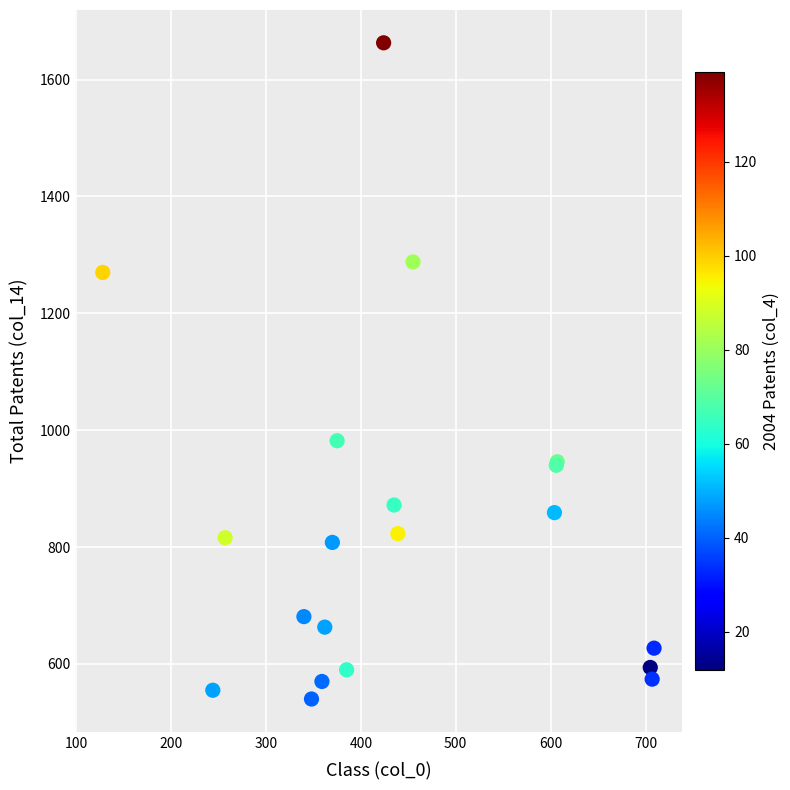

What Y value in the scatter plot is closest to 1101?

982